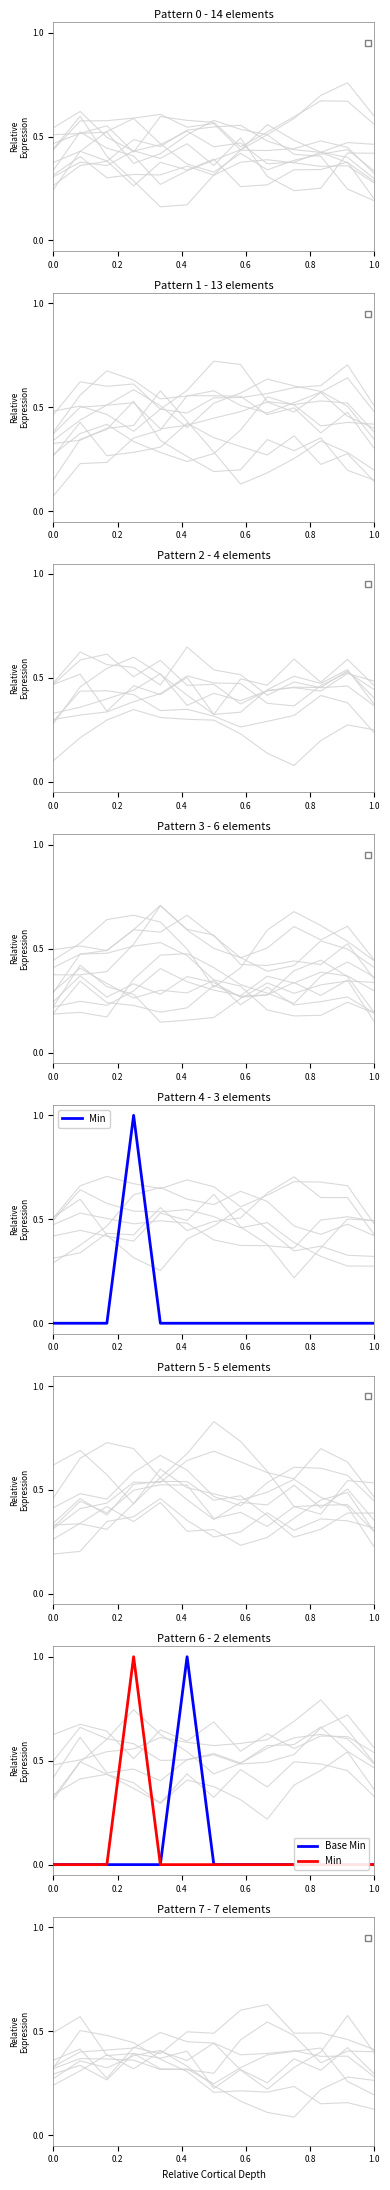

At which category is the sum across all series the highest?

0.6